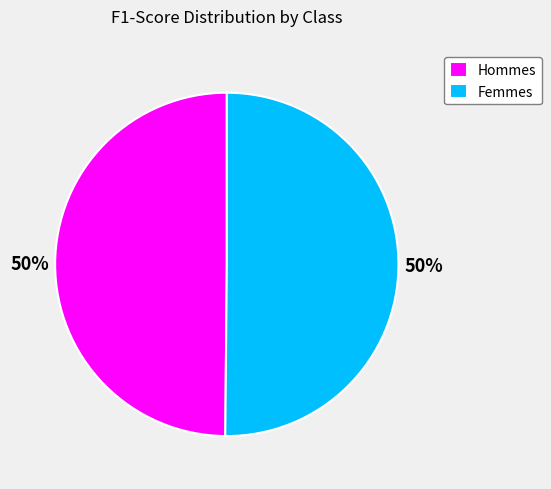

Combined, do Hommes and Femmes account for over 50%?

Yes